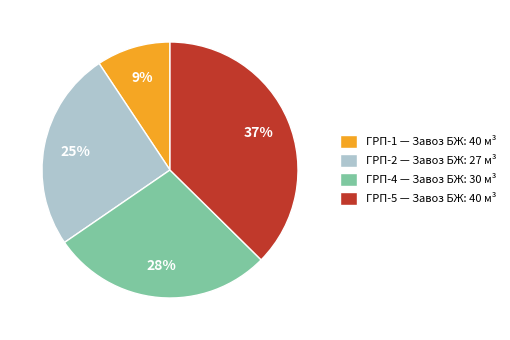

How many slices are in this pie chart?

4